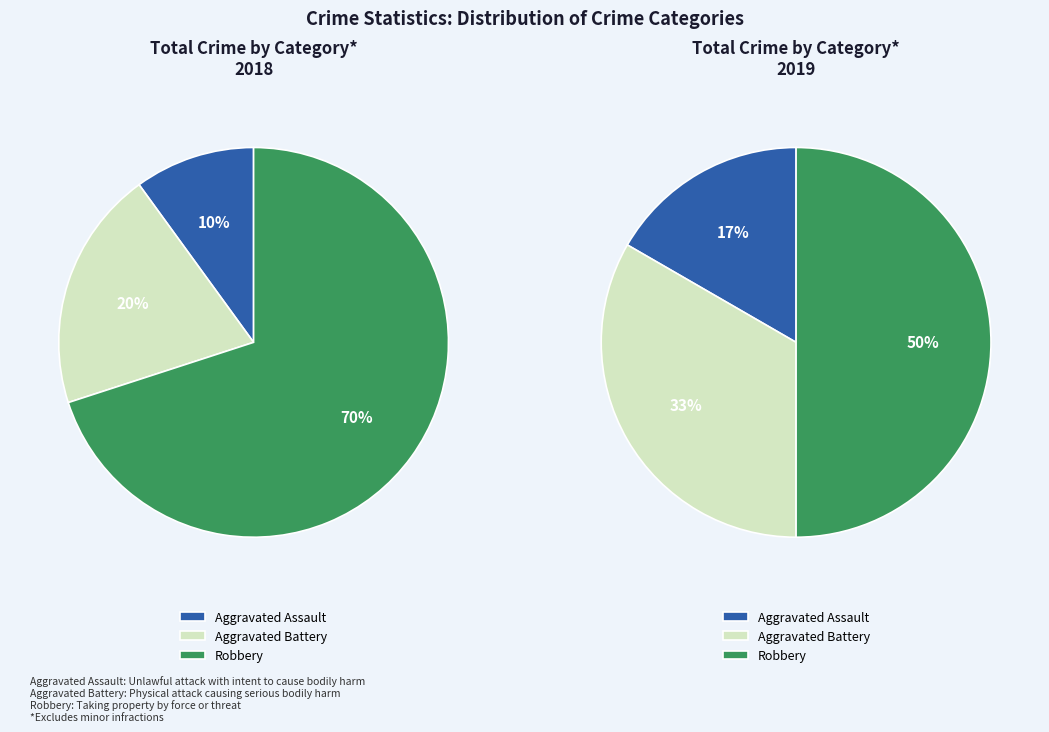

What percentage is the Robbery slice, to the nearest percent?

50%